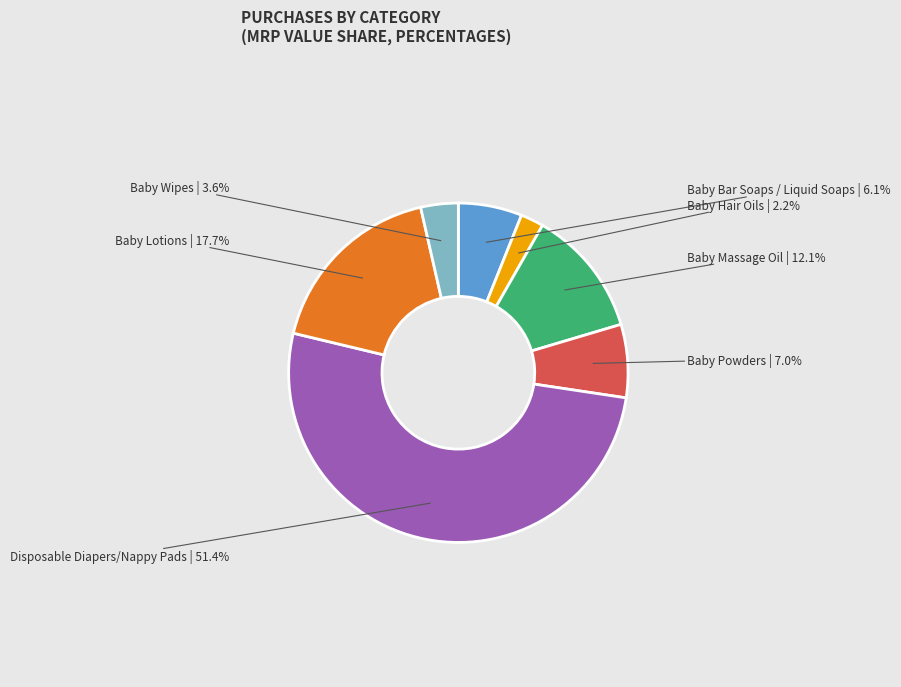

To the nearest percent, what is the average slice percentage?

14%